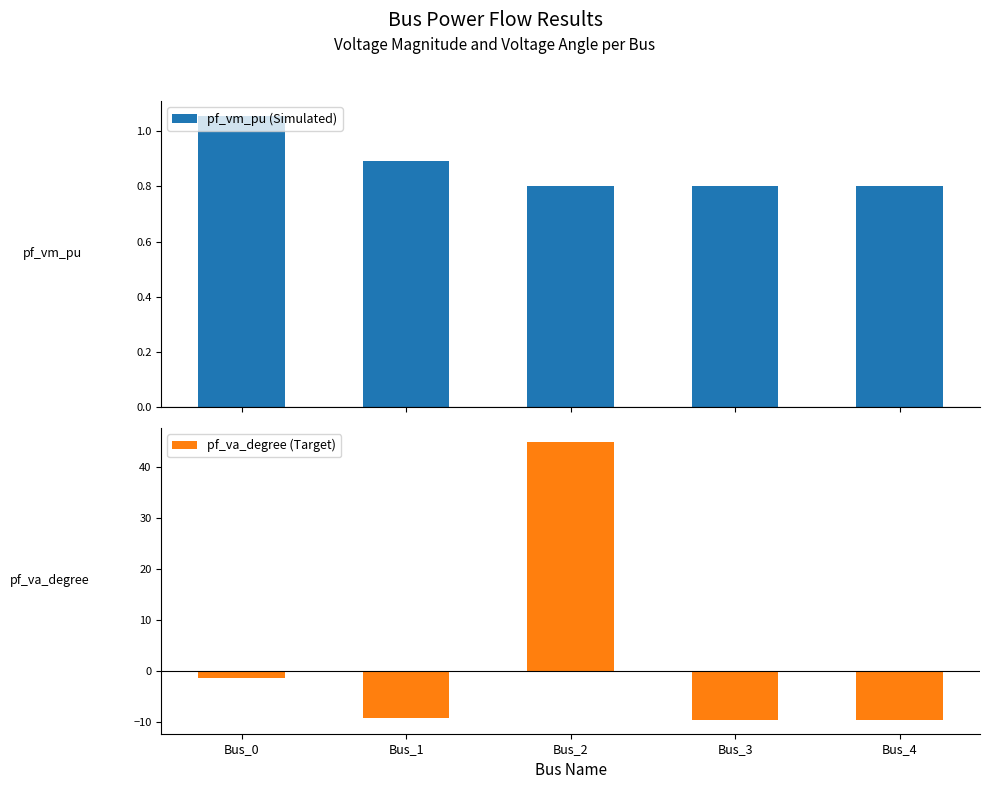

What is the approximate value of pf_va_degree (Target) at Bus_2?

45.0